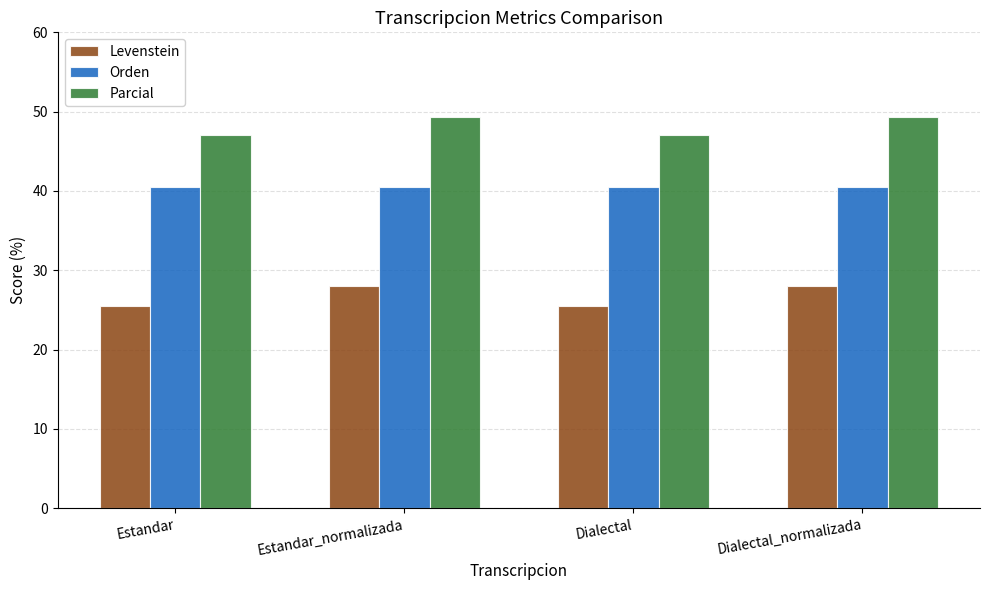

Which series has the largest total across all categories?

Parcial